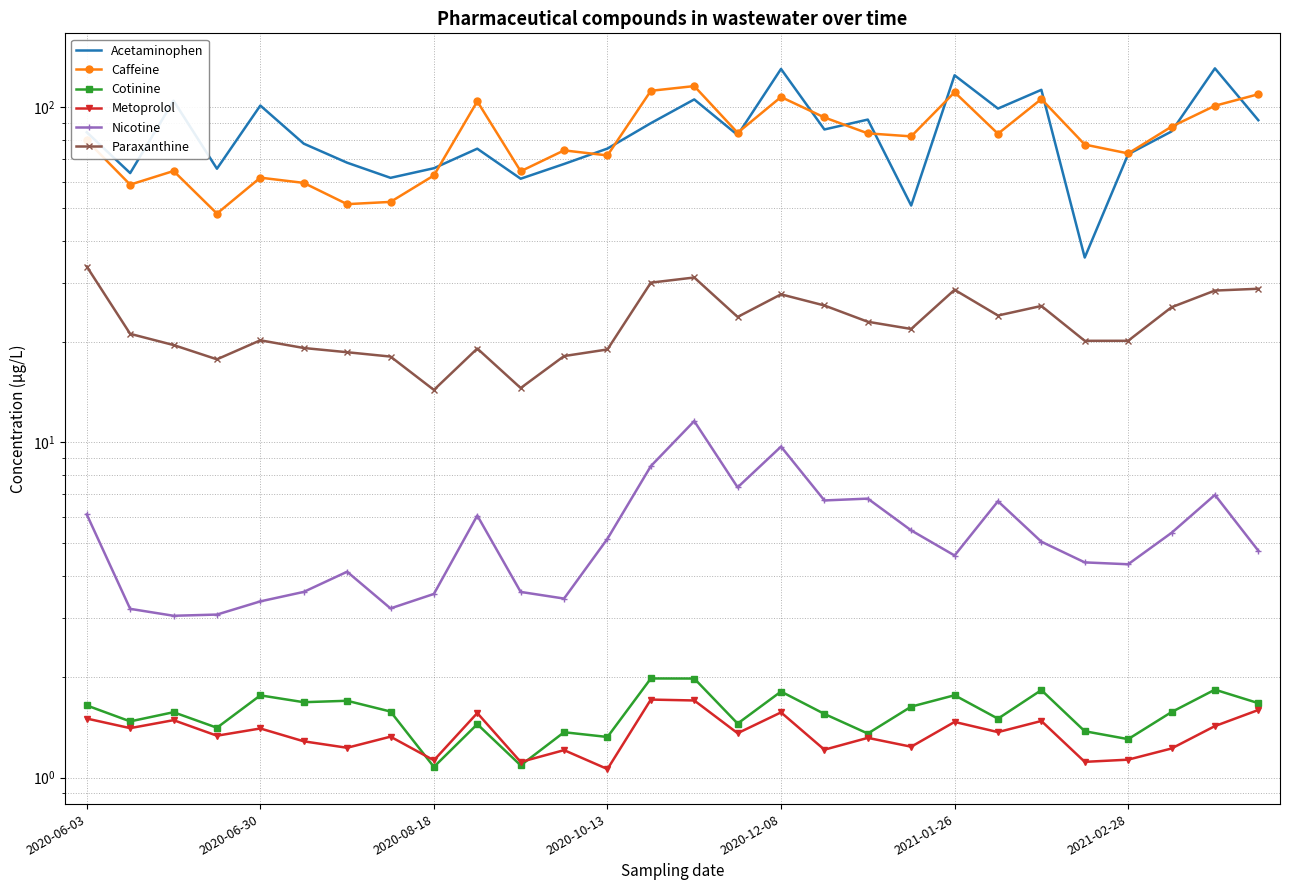

What is the minimum value for Acetaminophen?

35.6